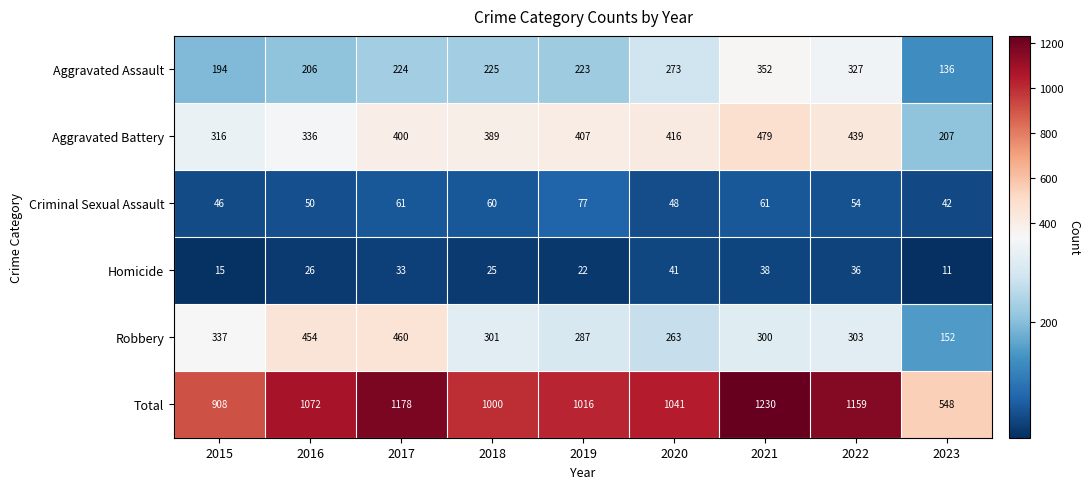

Where is Criminal Sexual Assault nearest to the value 59?

2018